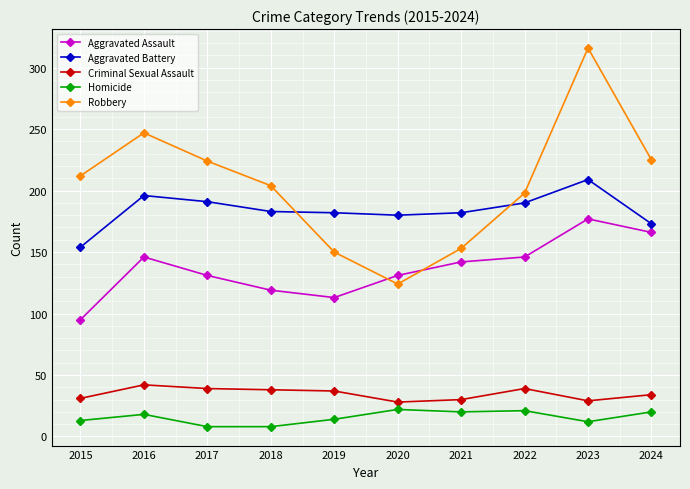

True or false: Aggravated Assault has a value of 59 at 2015.

False